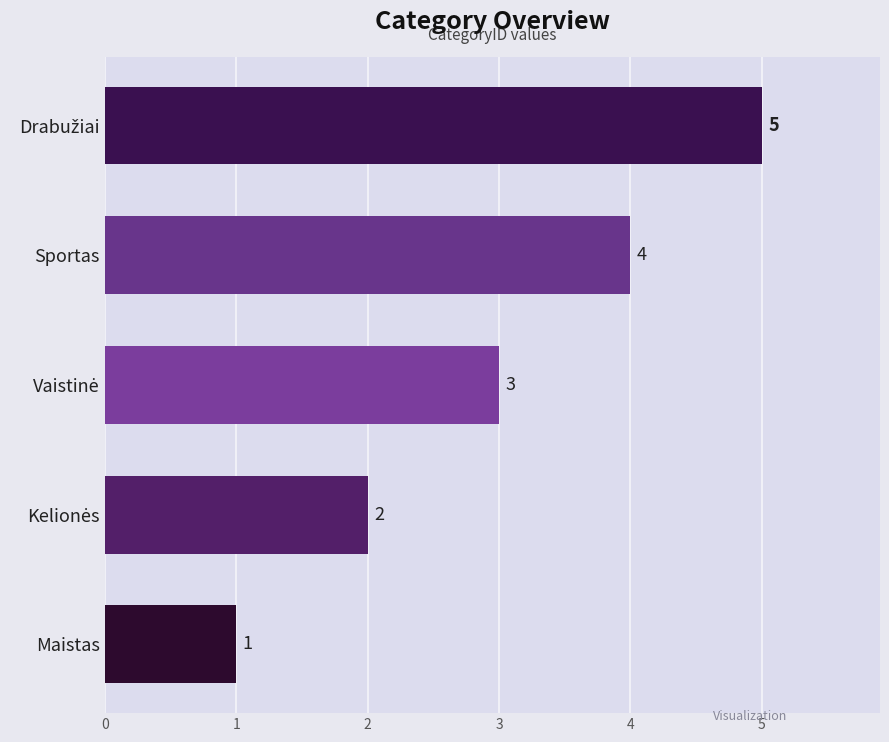

What is the difference between the maximum and second lowest values?

3